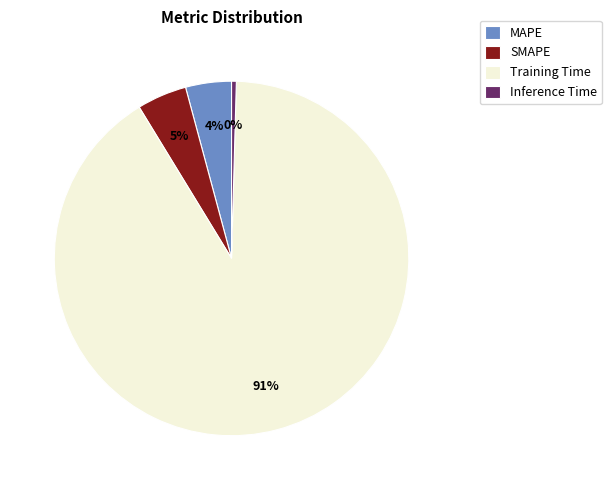

To the nearest percent, what is the average slice percentage?

25%